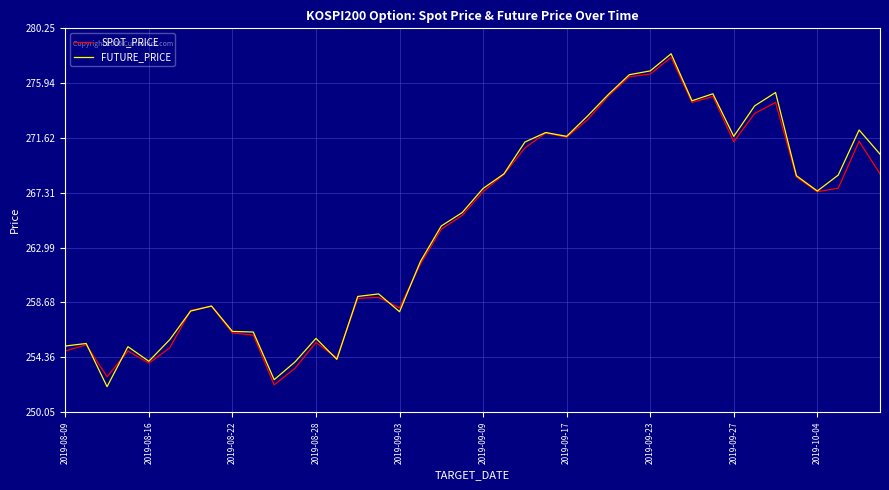

Which series has the largest range (max minus min)?

FUTURE_PRICE